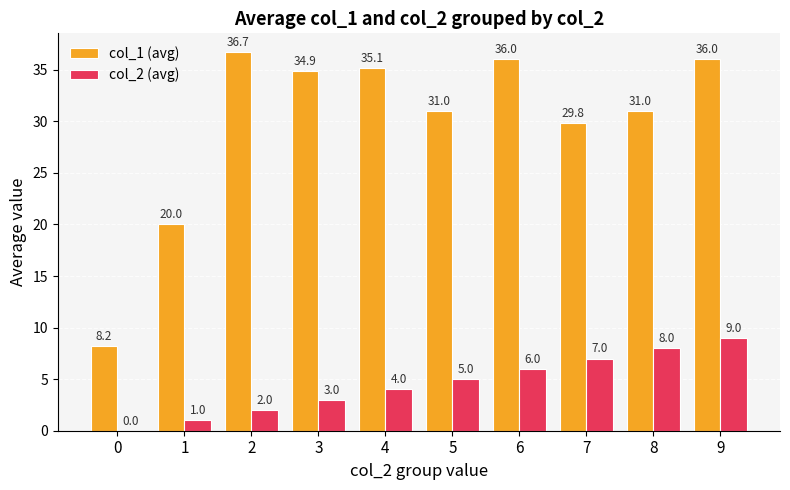

Reading left to right, list all the values displayed in this chart.

col_1 (avg): 8.2	20.0	36.7	34.9	35.1	31.0	36.0	29.8	31.0	36.0
col_2 (avg): 0.0	1.0	2.0	3.0	4.0	5.0	6.0	7.0	8.0	9.0